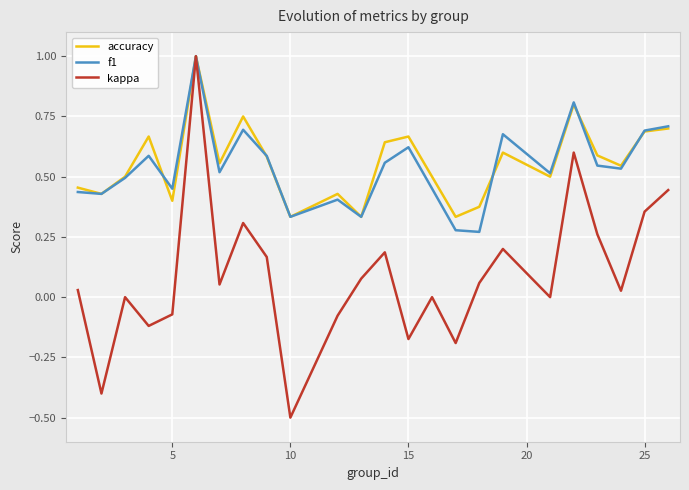

What is the greatest value displayed?

1.0